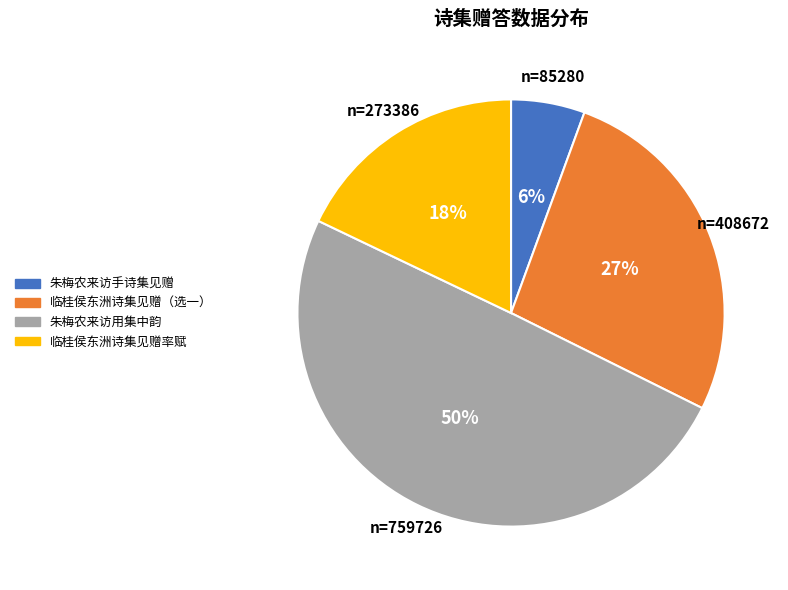

How many segments does this pie chart have?

4